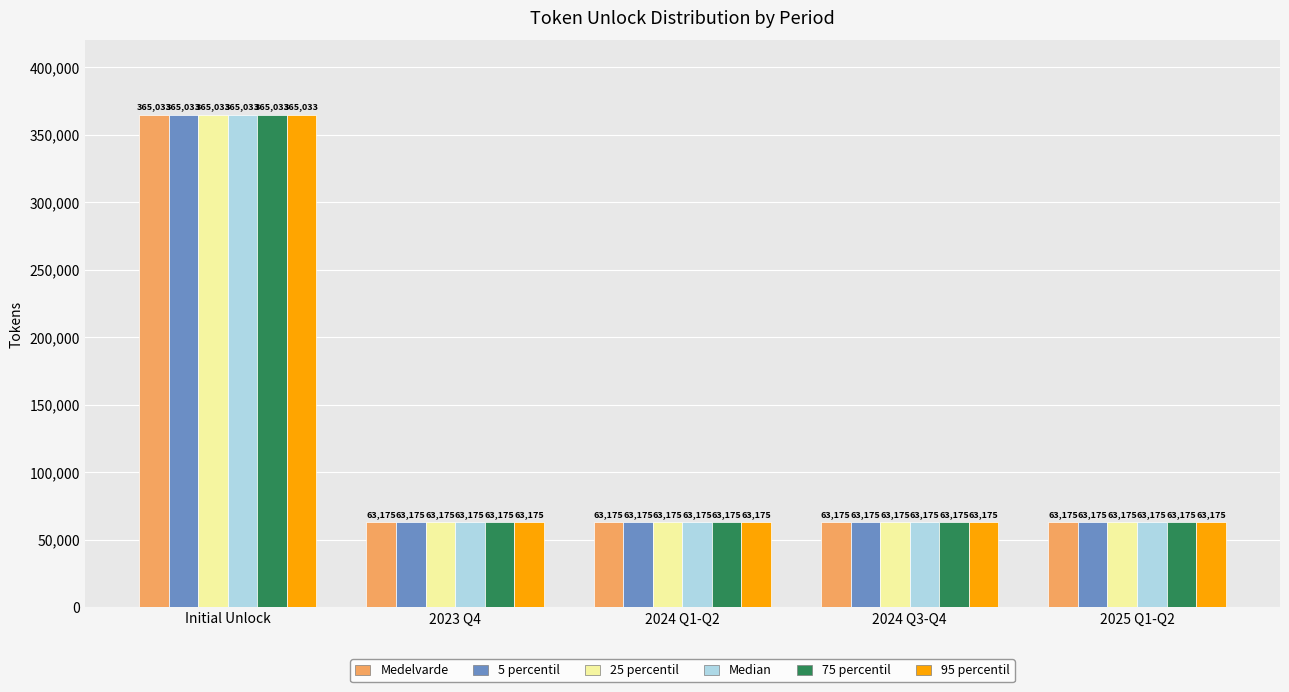

Reading left to right, transcribe all the data shown in this chart.

Medelvarde: Initial Unlock=365033	2023 Q4=63175	2024 Q1-Q2=63175	2024 Q3-Q4=63175	2025 Q1-Q2=63175
5 percentil: Initial Unlock=365033	2023 Q4=63175	2024 Q1-Q2=63175	2024 Q3-Q4=63175	2025 Q1-Q2=63175
25 percentil: Initial Unlock=365033	2023 Q4=63175	2024 Q1-Q2=63175	2024 Q3-Q4=63175	2025 Q1-Q2=63175
Median: Initial Unlock=365033	2023 Q4=63175	2024 Q1-Q2=63175	2024 Q3-Q4=63175	2025 Q1-Q2=63175
75 percentil: Initial Unlock=365033	2023 Q4=63175	2024 Q1-Q2=63175	2024 Q3-Q4=63175	2025 Q1-Q2=63175
95 percentil: Initial Unlock=365033	2023 Q4=63175	2024 Q1-Q2=63175	2024 Q3-Q4=63175	2025 Q1-Q2=63175